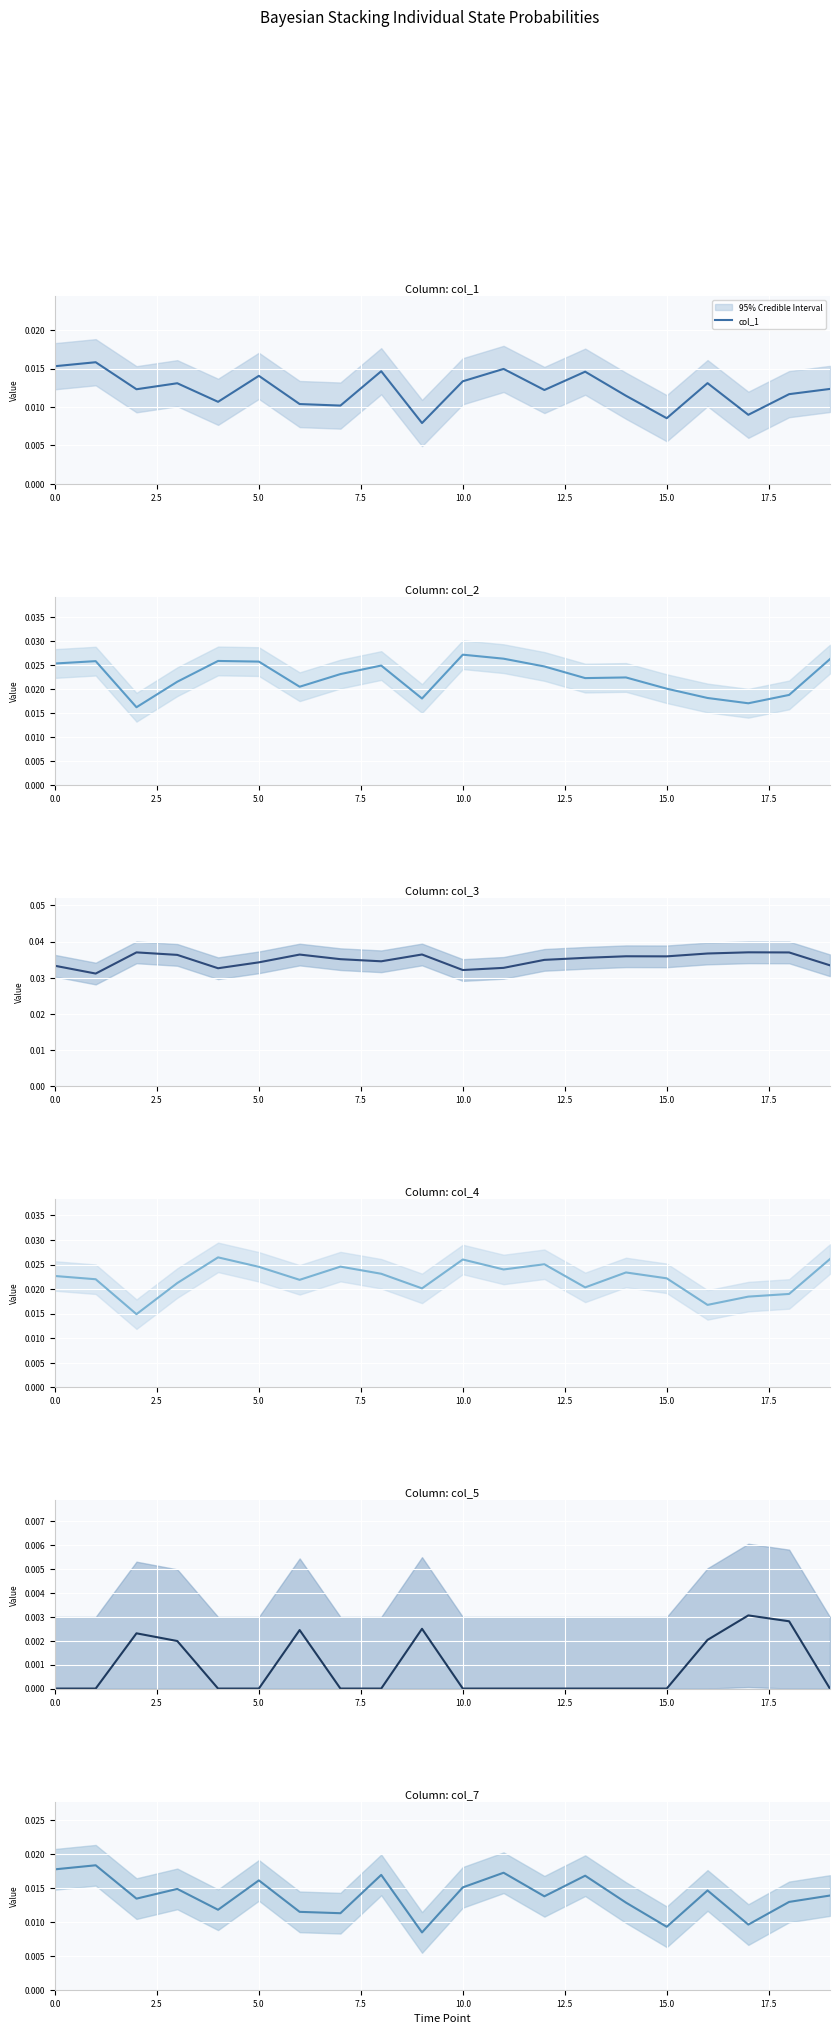

True or false: col_1 has more than 2 interior local peaks.

True